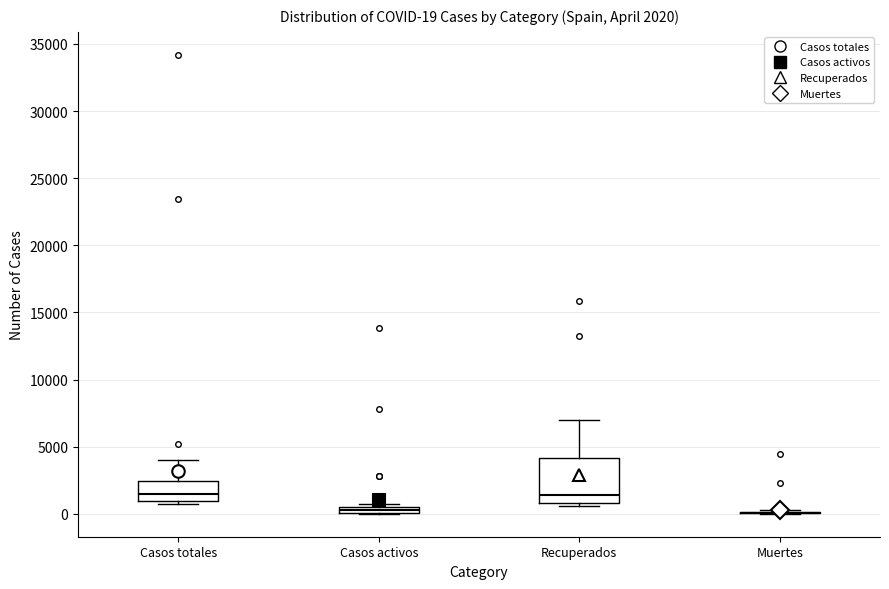

Comparing the boxes themselves (not the whiskers), which one is the tallest?

Recuperados